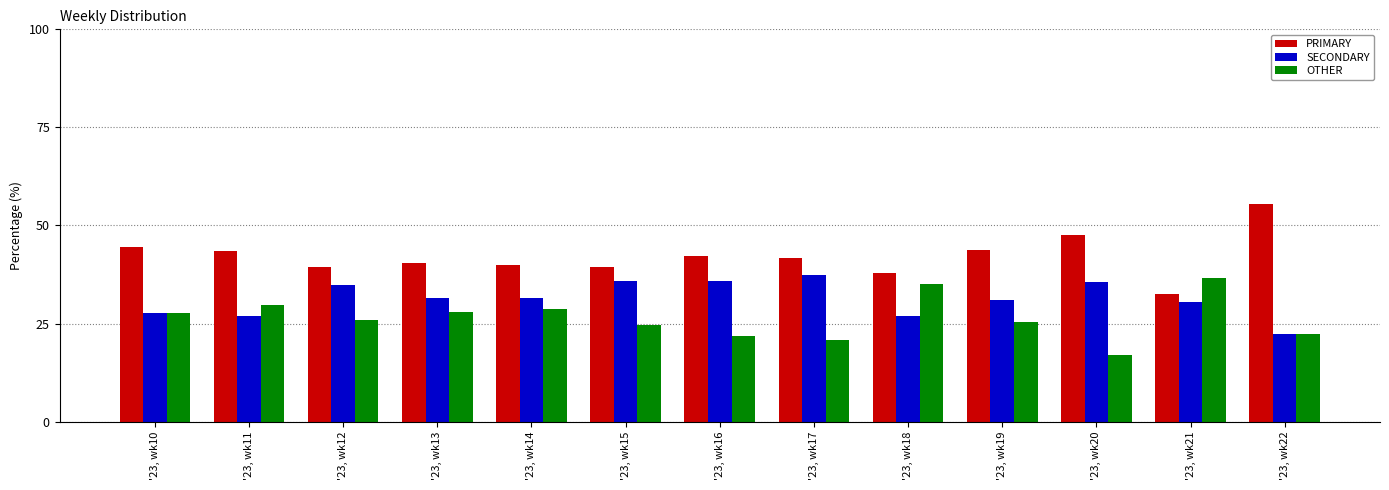

At which label does SECONDARY reach its peak?

'23, wk17